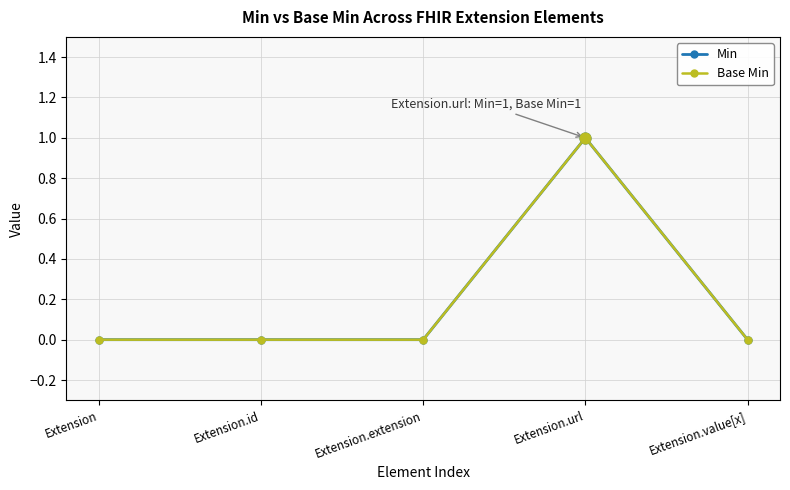

At how many categories does at least one series exceed 0?

1